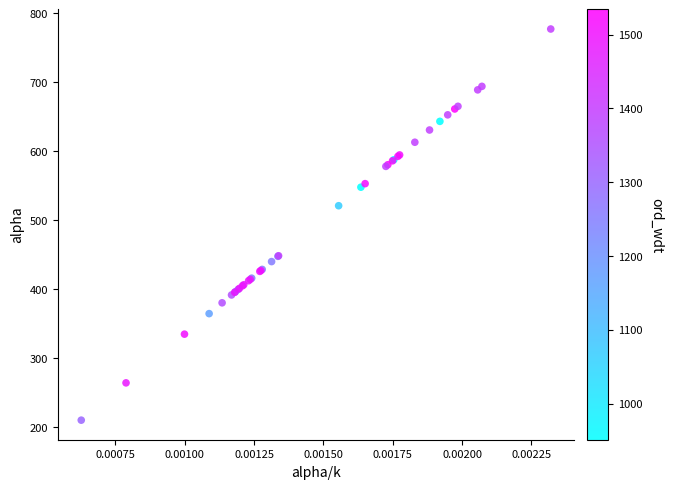

What Y value in the scatter plot is closest to 493?

521.2